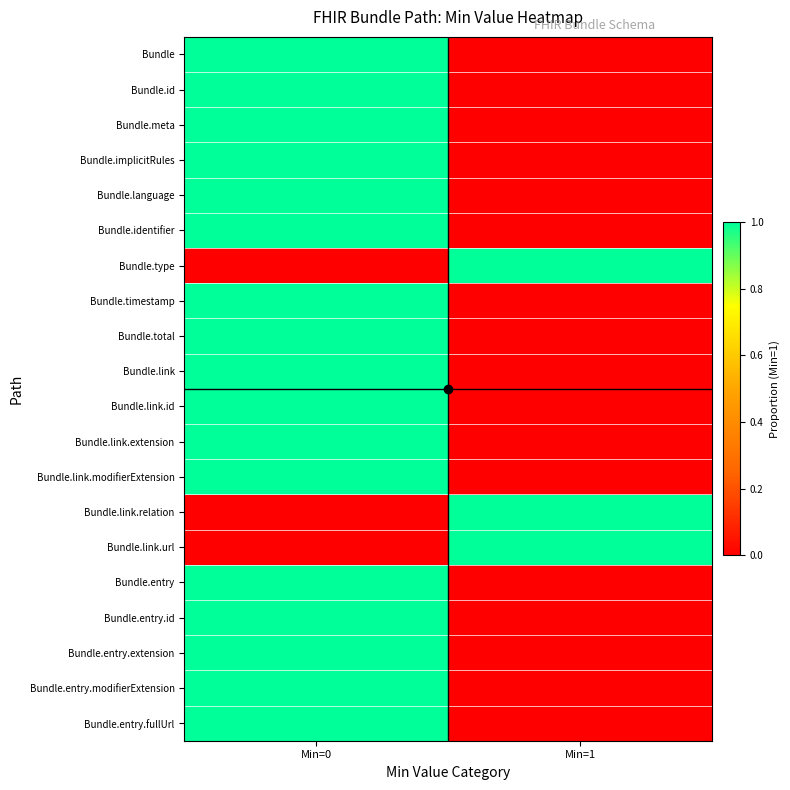

Rank the series at Min=1 from lowest to highest value.

Bundle, Bundle.id, Bundle.meta, Bundle.implicitRules, Bundle.language, Bundle.identifier, Bundle.timestamp, Bundle.total, Bundle.link, Bundle.link.id, Bundle.link.extension, Bundle.link.modifierExtension, Bundle.entry, Bundle.entry.id, Bundle.entry.extension, Bundle.entry.modifierExtension, Bundle.entry.fullUrl, Bundle.type, Bundle.link.relation, Bundle.link.url